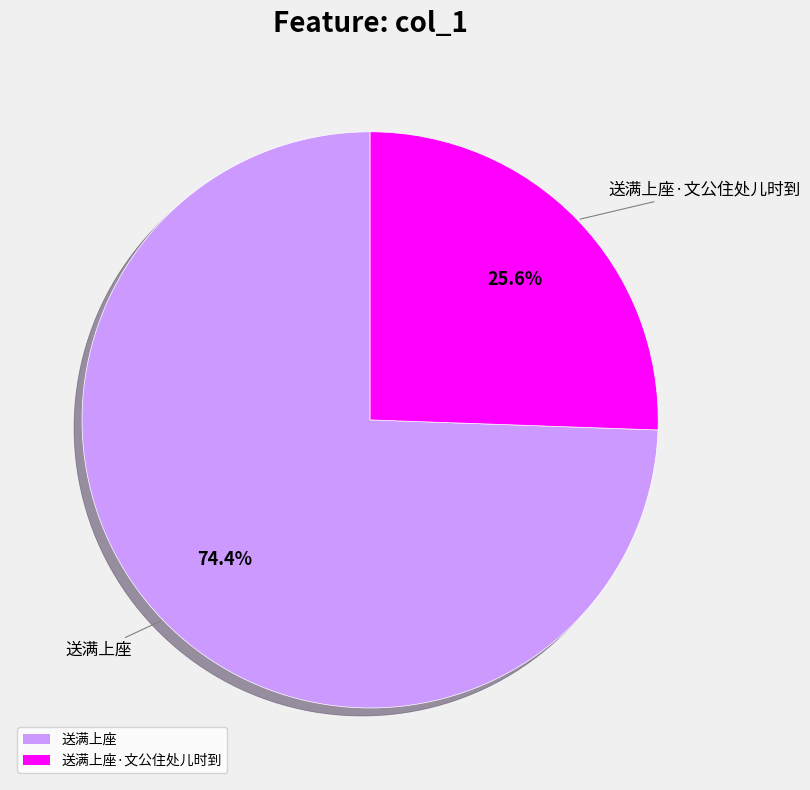

Which has a higher value, 送满上座·文公住处儿时到 or 送满上座?

送满上座